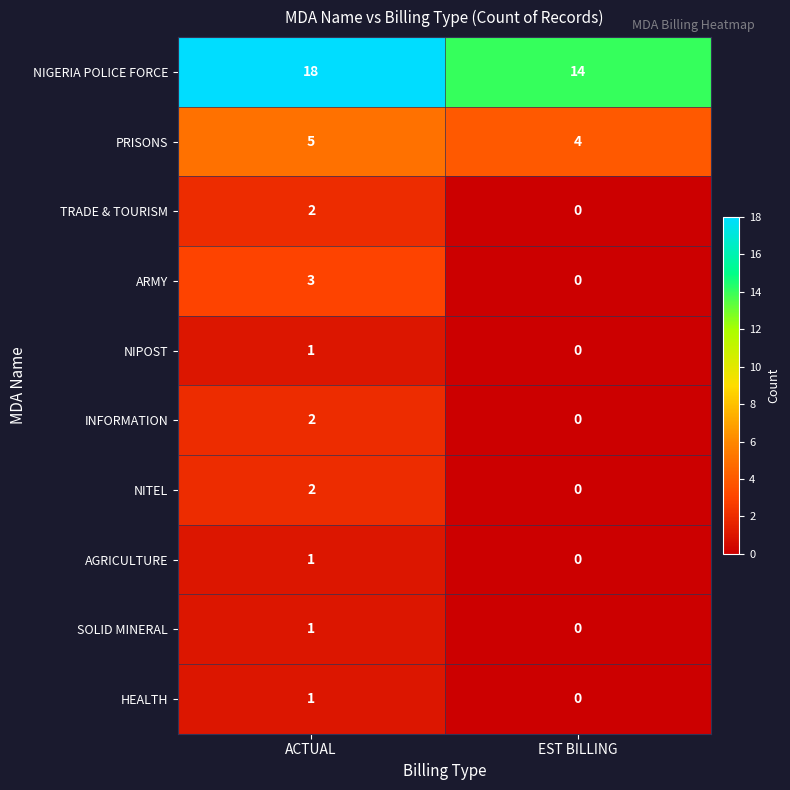

Reading right to left, transcribe all the data shown in this chart.

NIGERIA POLICE FORCE: EST BILLING=14	ACTUAL=18
PRISONS: EST BILLING=4	ACTUAL=5
TRADE & TOURISM: EST BILLING=0	ACTUAL=2
ARMY: EST BILLING=0	ACTUAL=3
NIPOST: EST BILLING=0	ACTUAL=1
INFORMATION: EST BILLING=0	ACTUAL=2
NITEL: EST BILLING=0	ACTUAL=2
AGRICULTURE: EST BILLING=0	ACTUAL=1
SOLID MINERAL: EST BILLING=0	ACTUAL=1
HEALTH: EST BILLING=0	ACTUAL=1